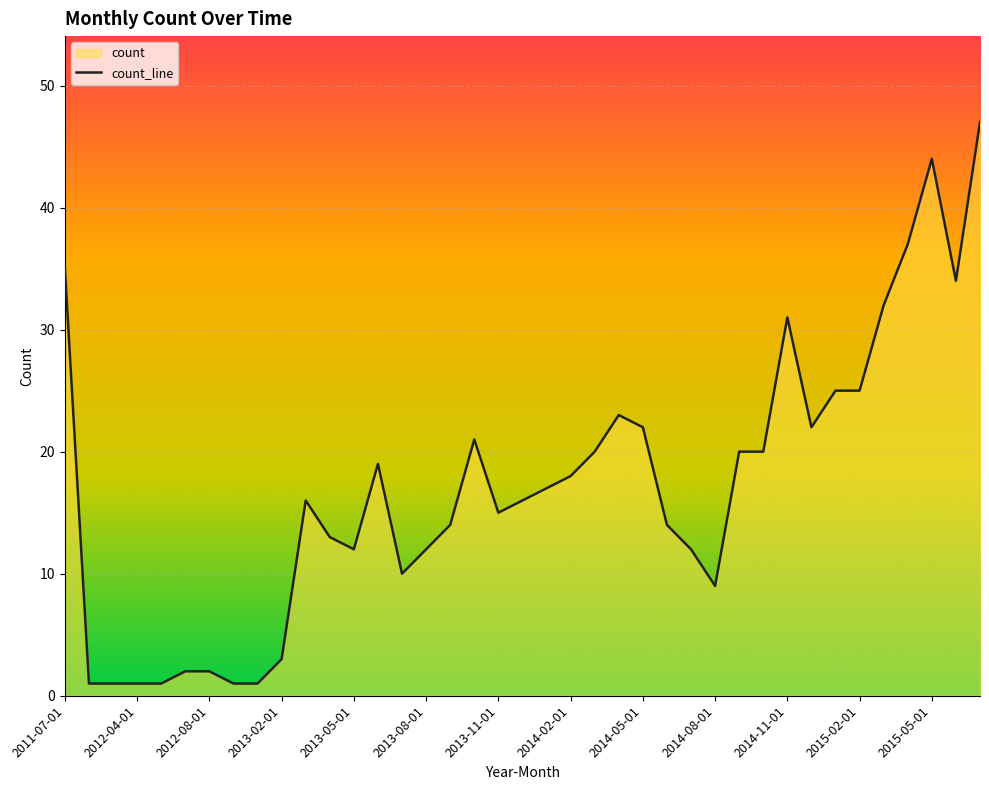

What is the maximum value shown in the chart?

47